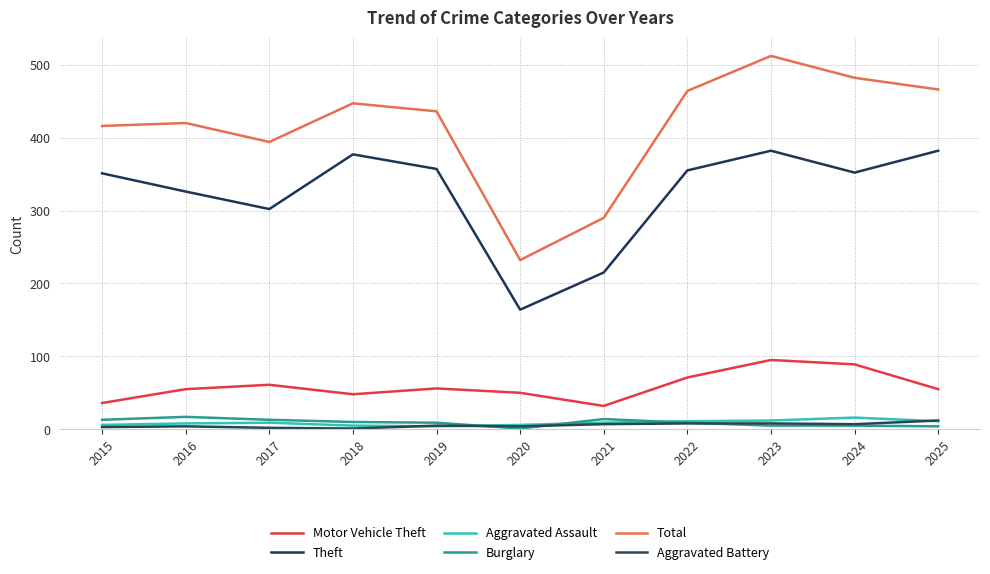

At which category is the sum across all series the highest?

2023